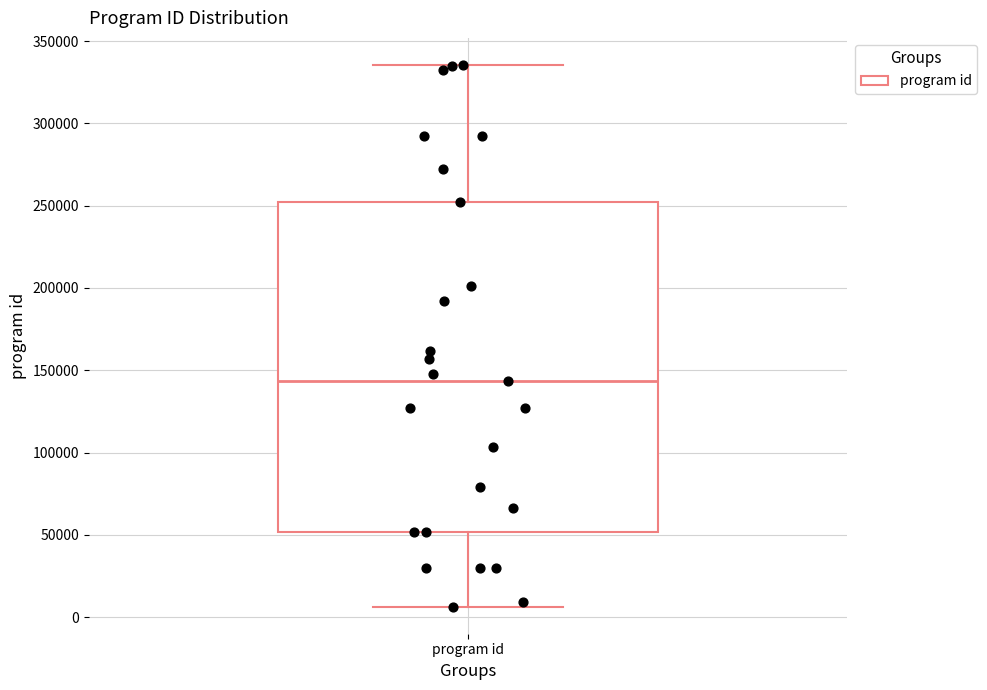

Read this box plot against the y-axis: the position of the median line, the range covered by the box, and the ends of both whiskers. The values are not printed on the chart, so give them approximately, as read against the axis.

median 145000, box 50000 to 250000, whiskers 5000 to 335000